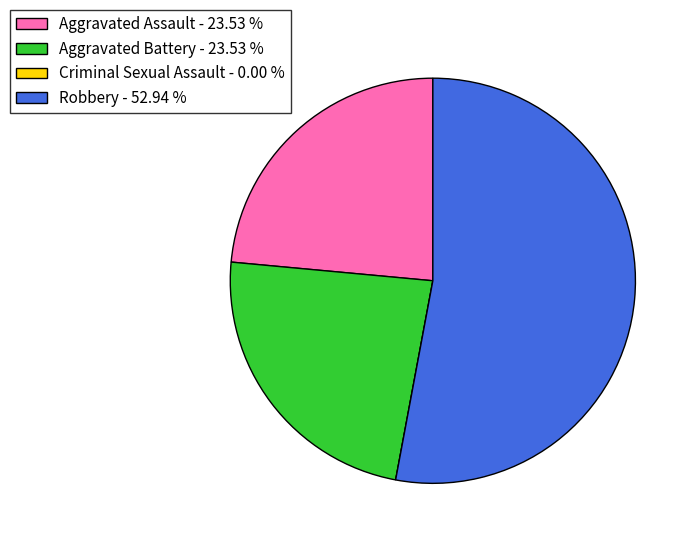

Which category has the biggest portion of the pie?

Robbery